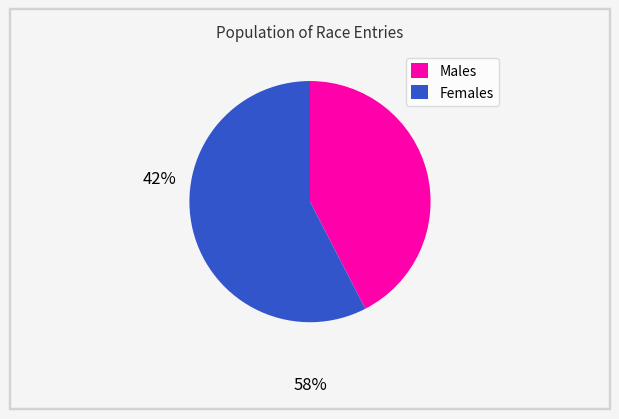

What is the ratio of the value at Females to the value at Males?

1.4